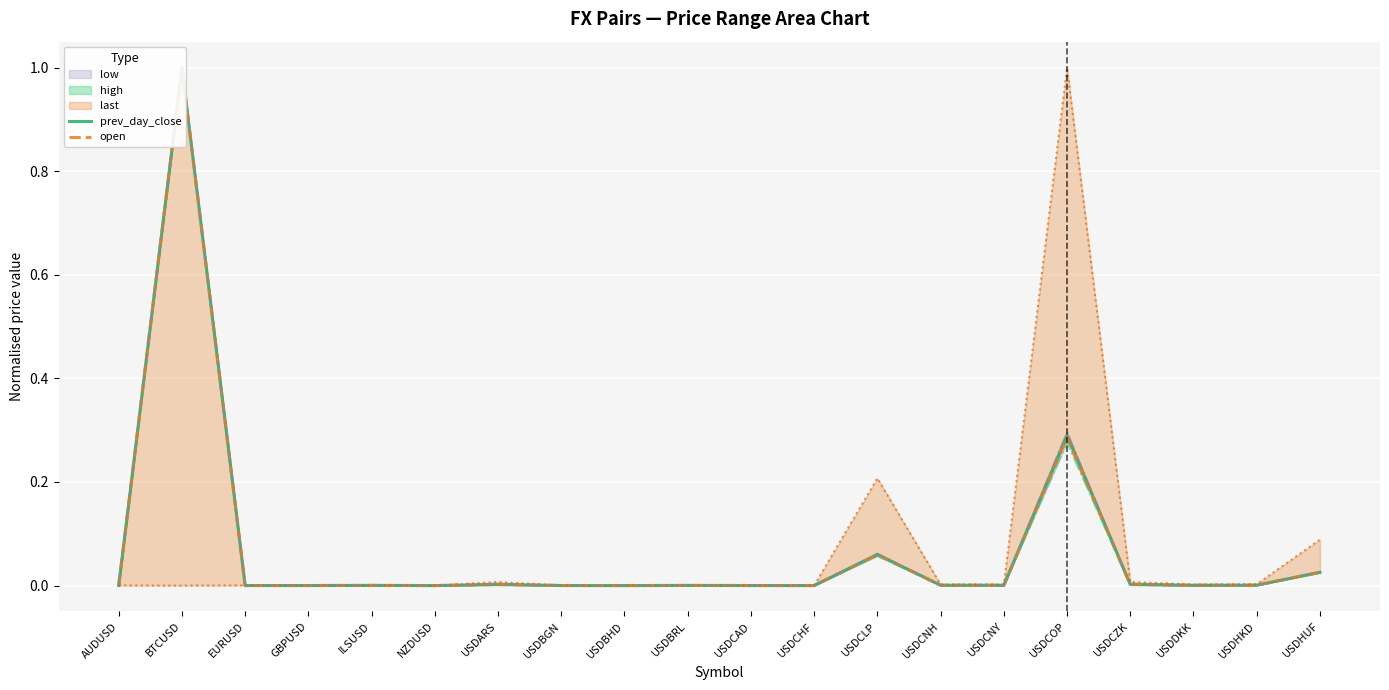

What is the label of the 6th point from the left?

NZDUSD